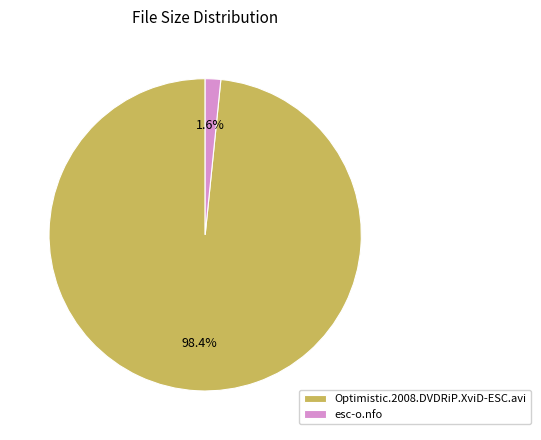

How many segments does this pie chart have?

2